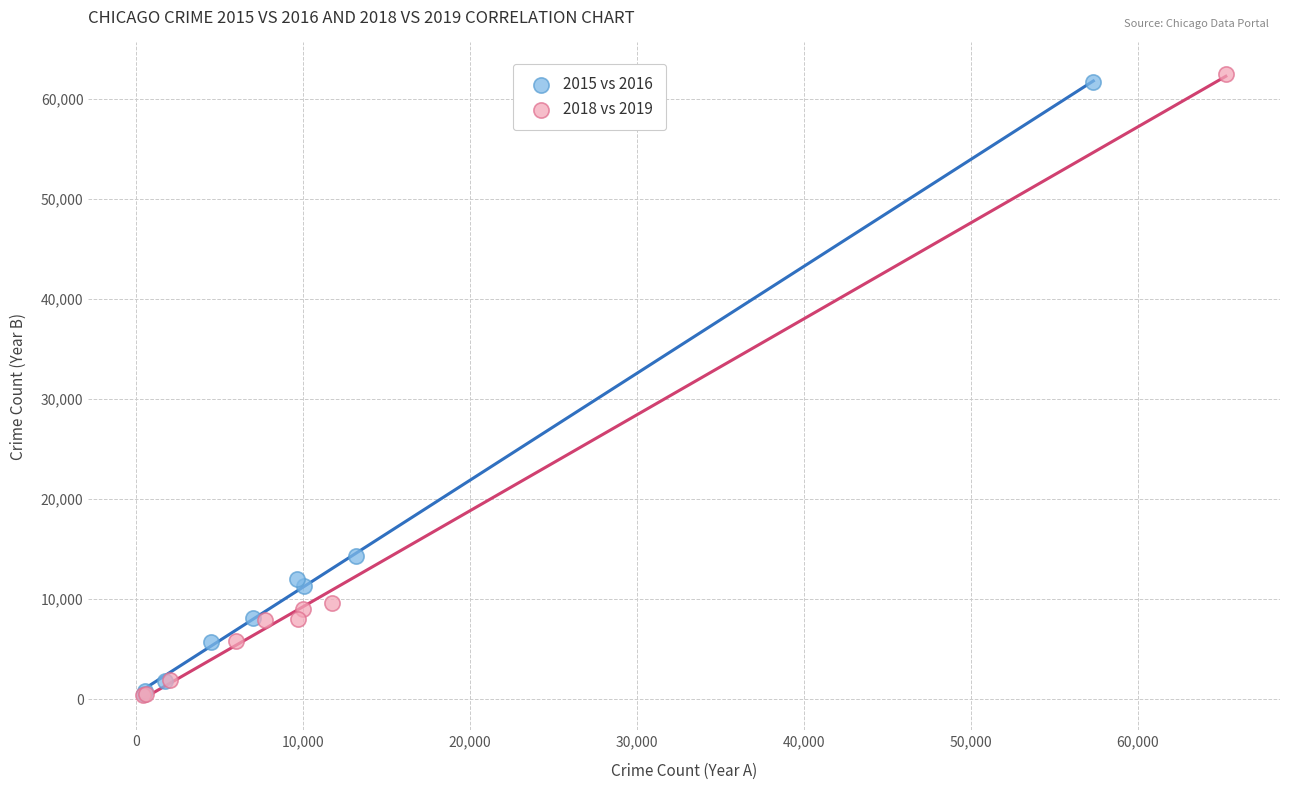

What are all the series names shown in the legend?

2015 vs 2016, 2018 vs 2019